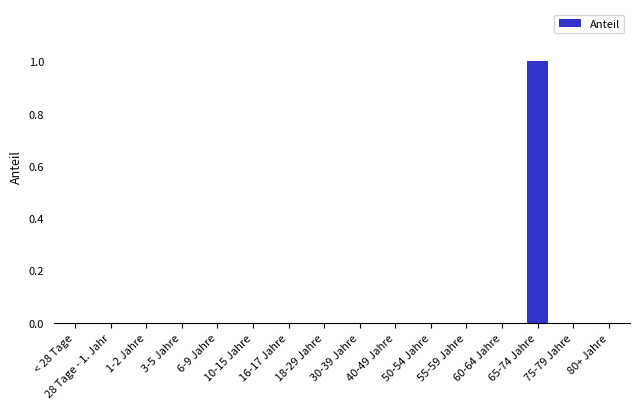

What is the difference between the values at 65-74 Jahre and 28 Tage - 1. Jahr?

1